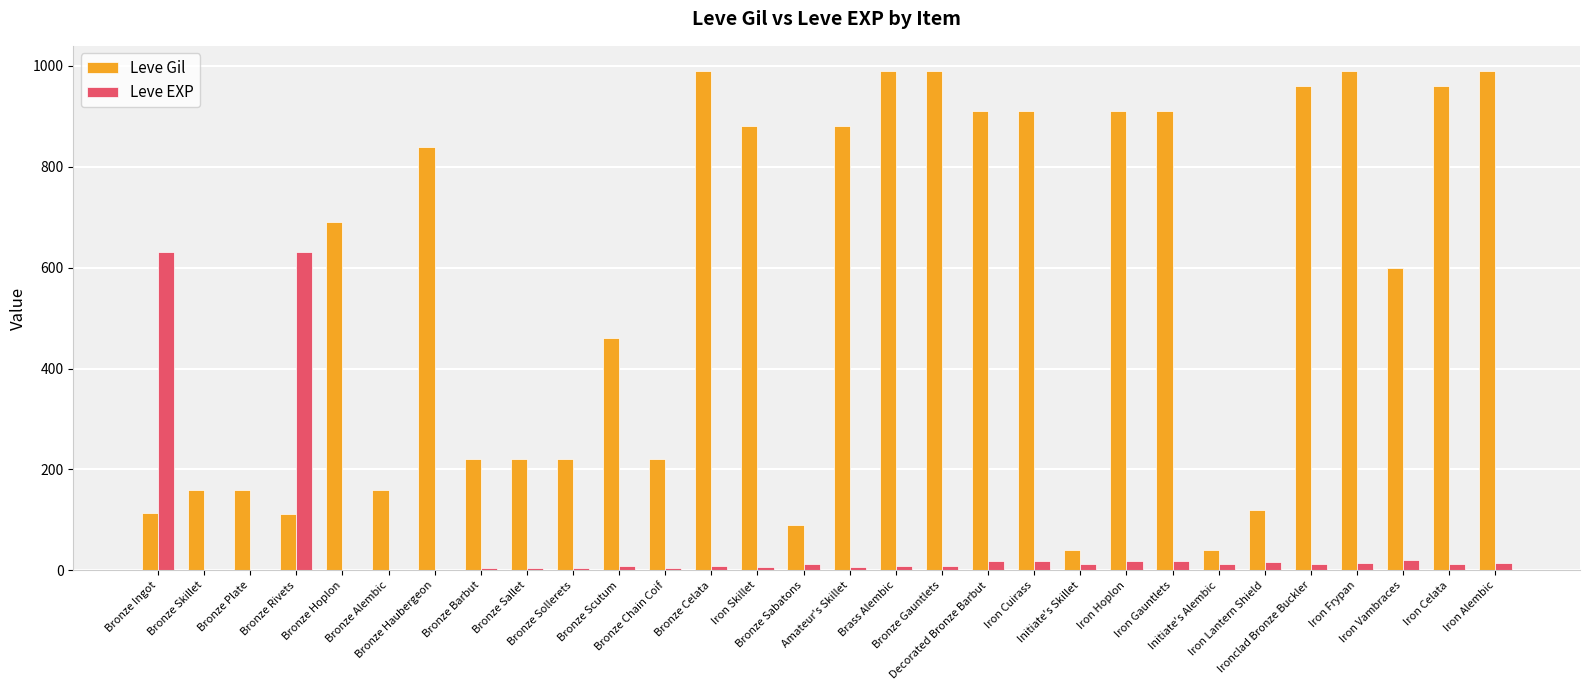

Are the bars horizontal?

No